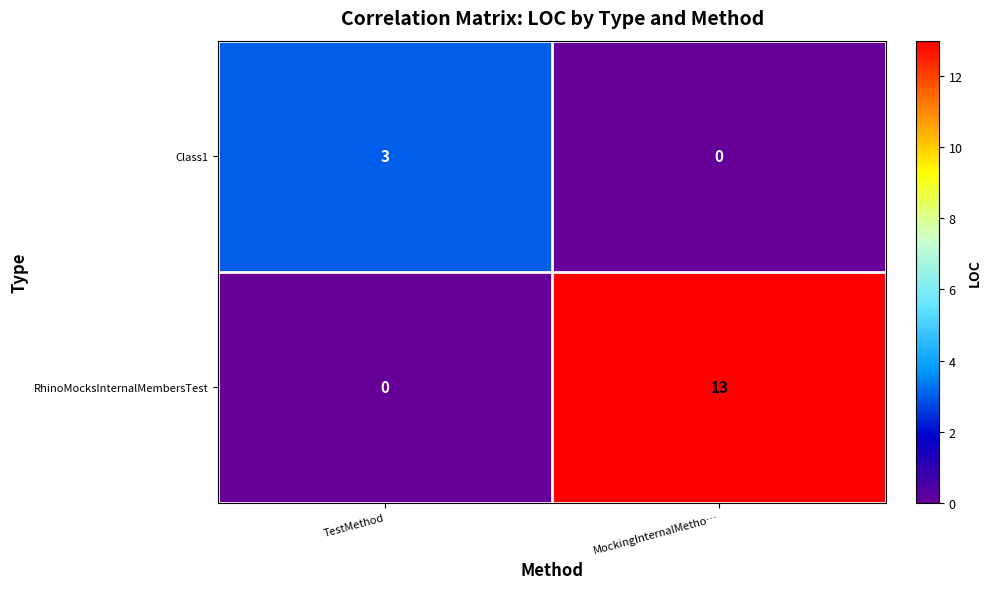

True or false: RhinoMocksInternalMembersTest has a value of 8 at TestMethod.

False